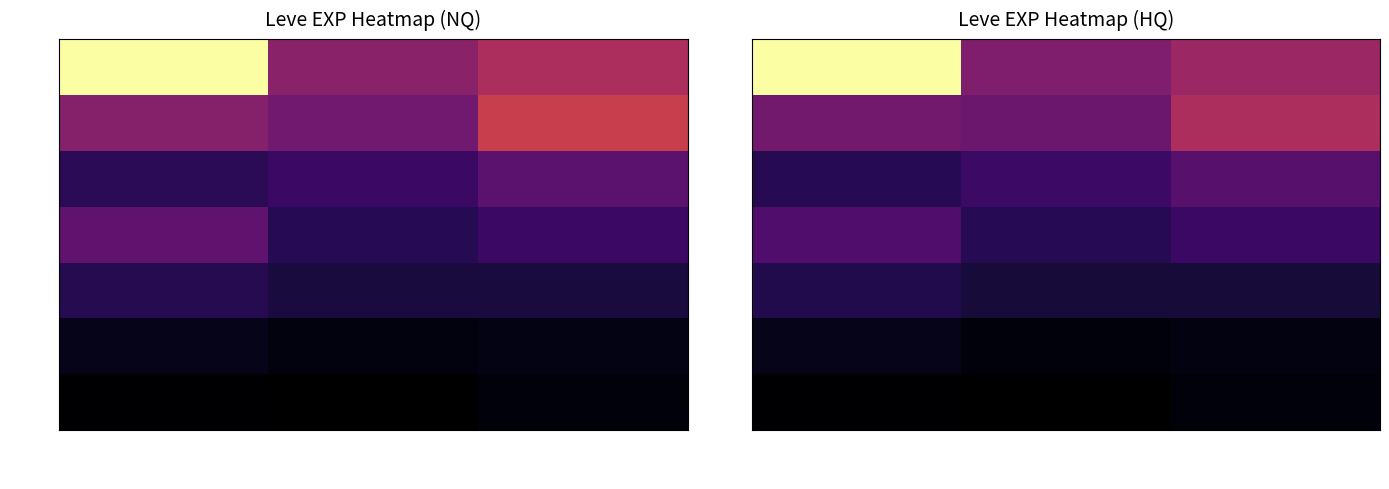

Which series has the widest spread of values?

30